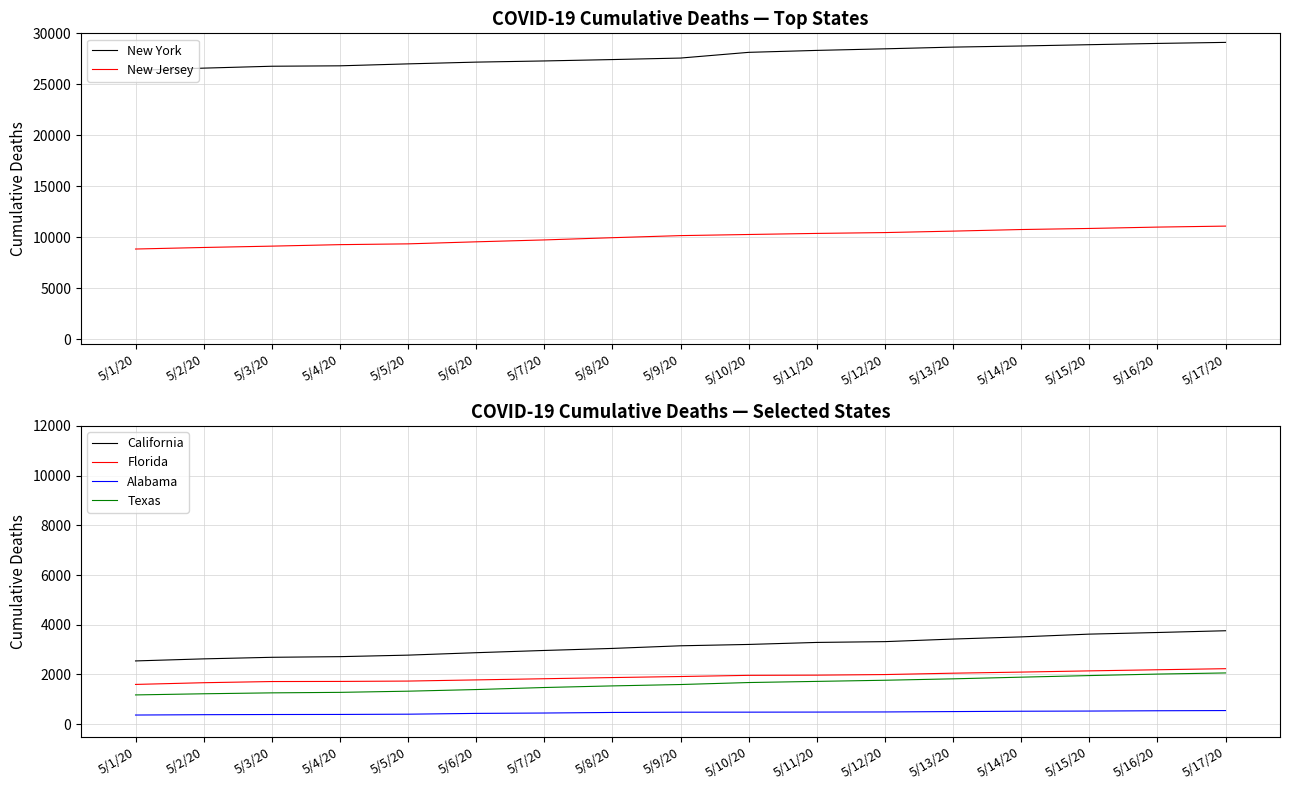

Which series has the largest total across all categories?

New York